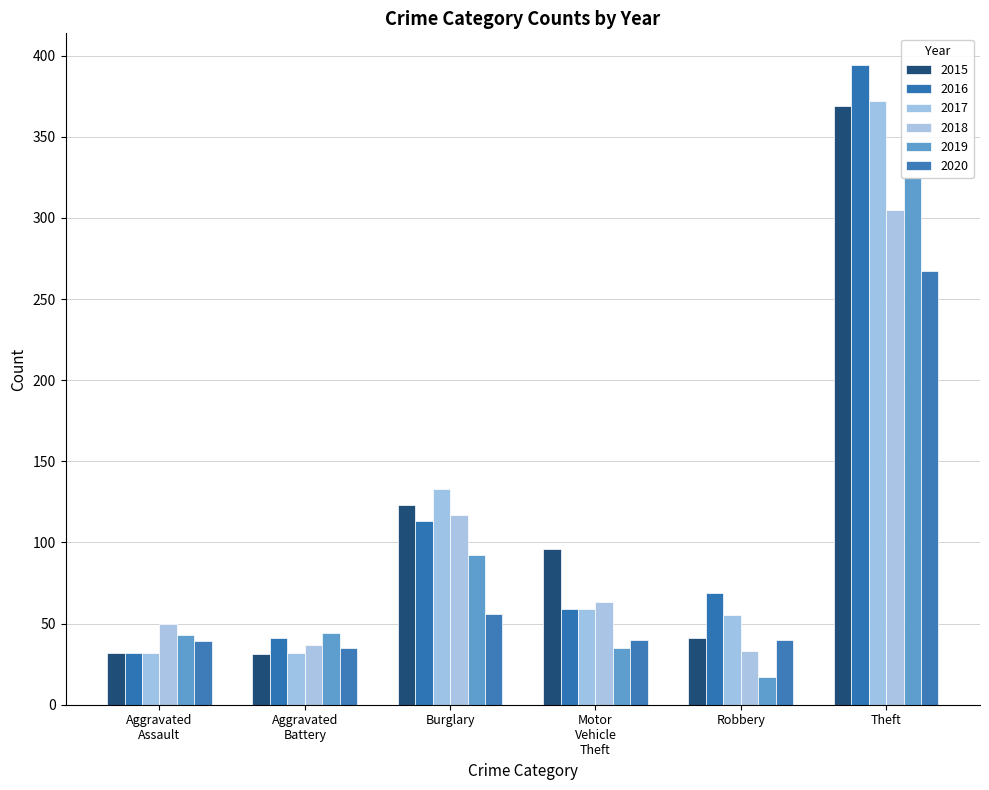

Rank the categories by Aggravated Battery value from lowest to highest.

2015, 2017, 2020, 2018, 2016, 2019